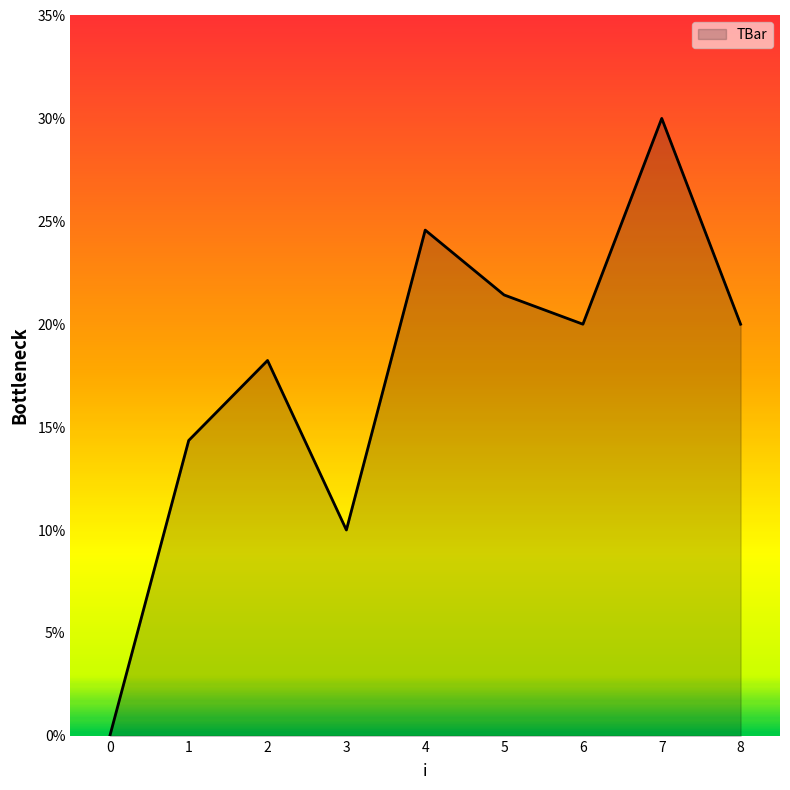

What is the ratio of the value at 1 to the value at 3?

1.4